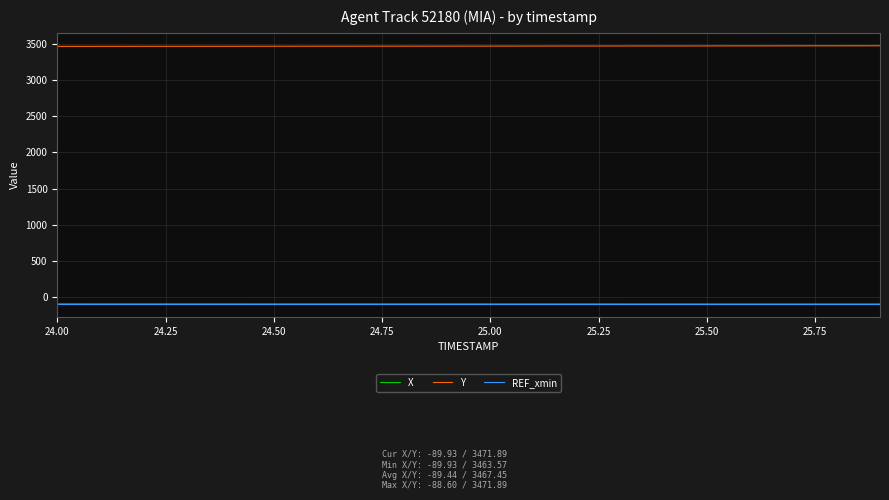

What is the smallest value displayed?

-92.3